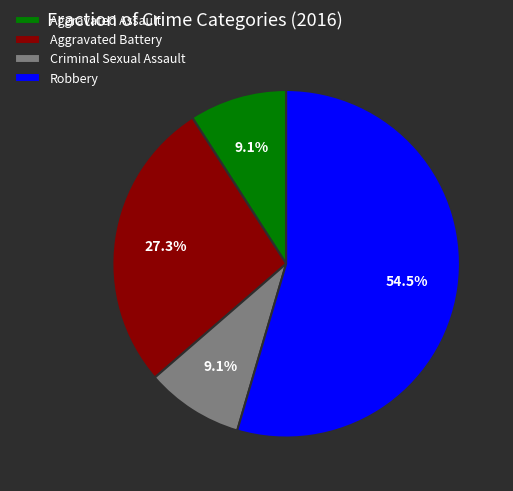

Is the sum of Aggravated Assault and Criminal Sexual Assault greater than half?

No